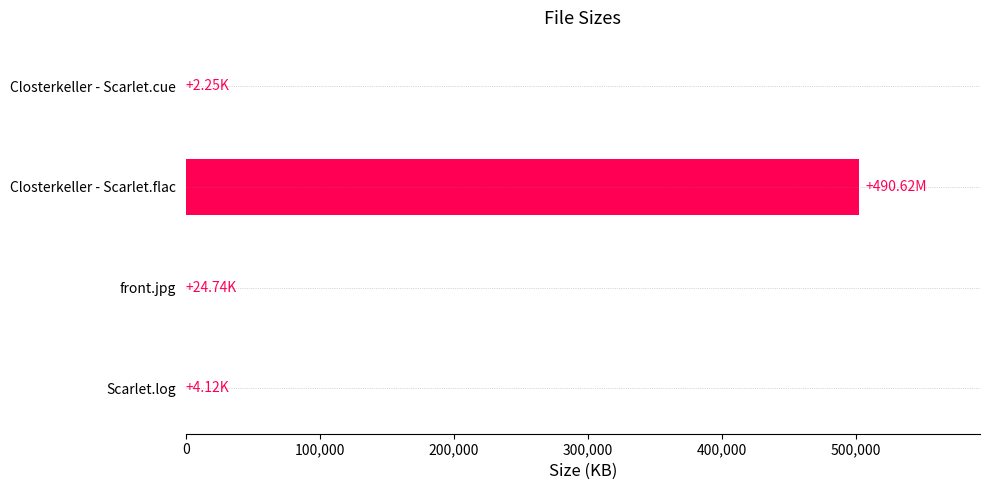

Which has a higher value, Closterkeller - Scarlet.flac or Closterkeller - Scarlet.cue?

Closterkeller - Scarlet.flac